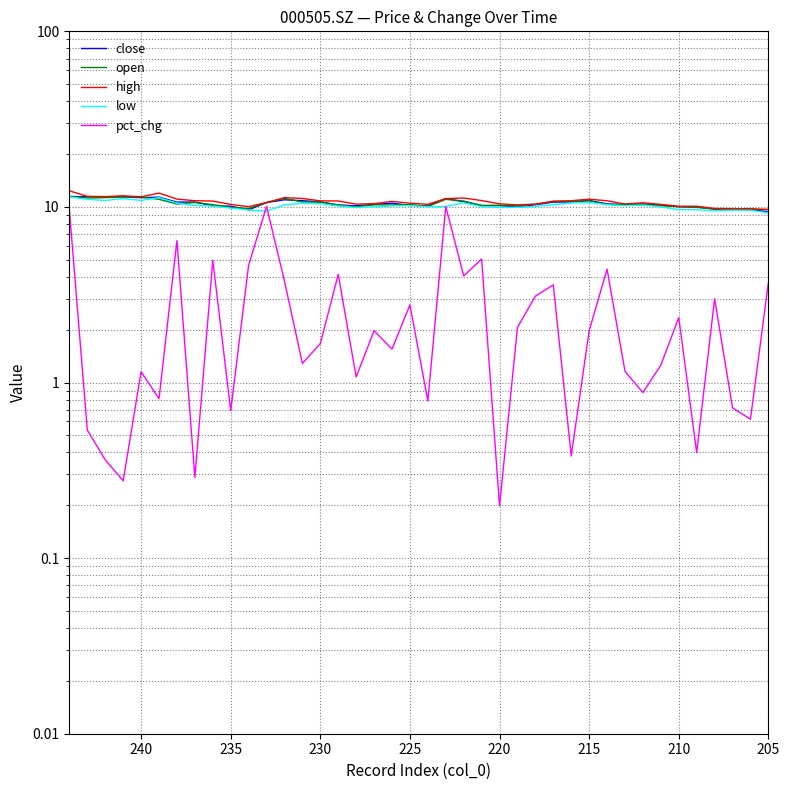

True or false: low and high intersect in this chart.

False